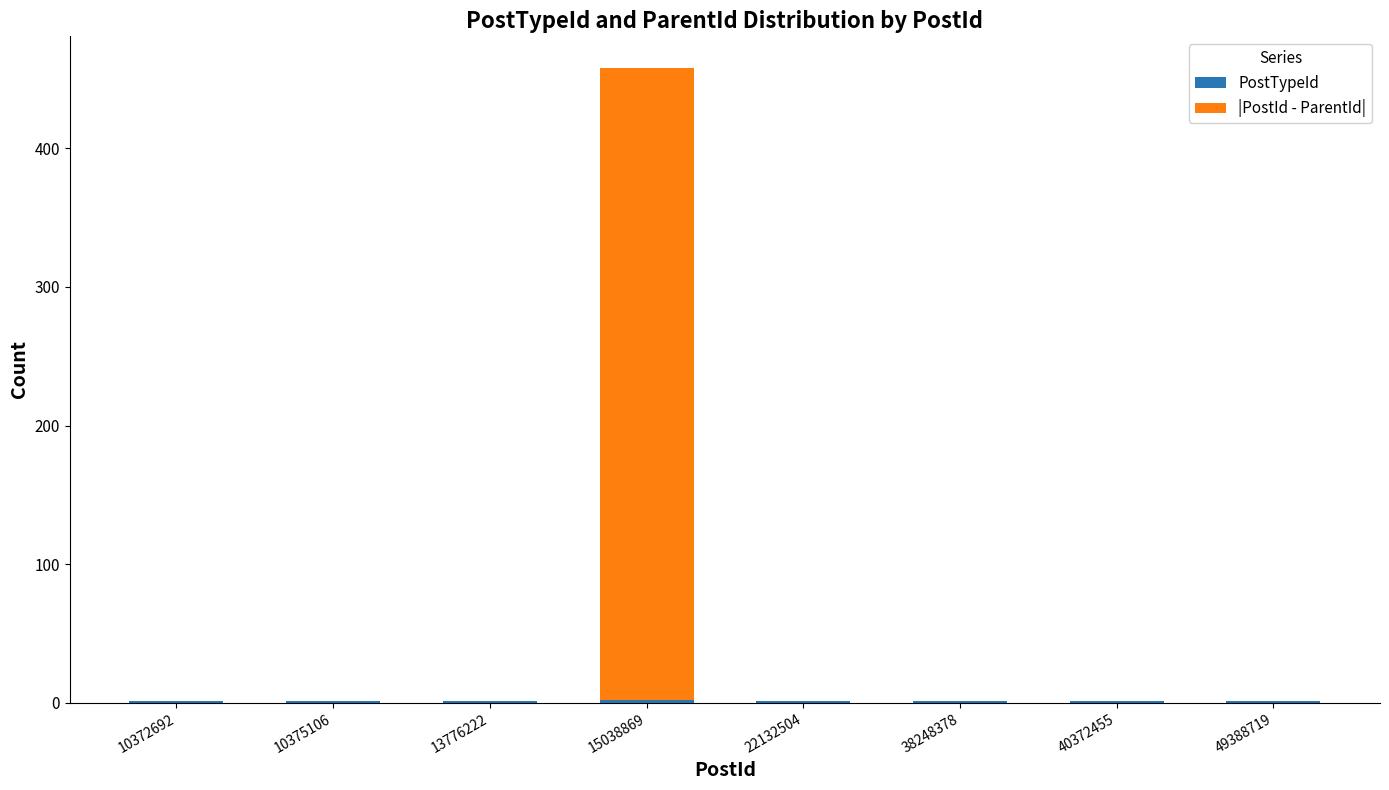

Are the bars horizontal?

No